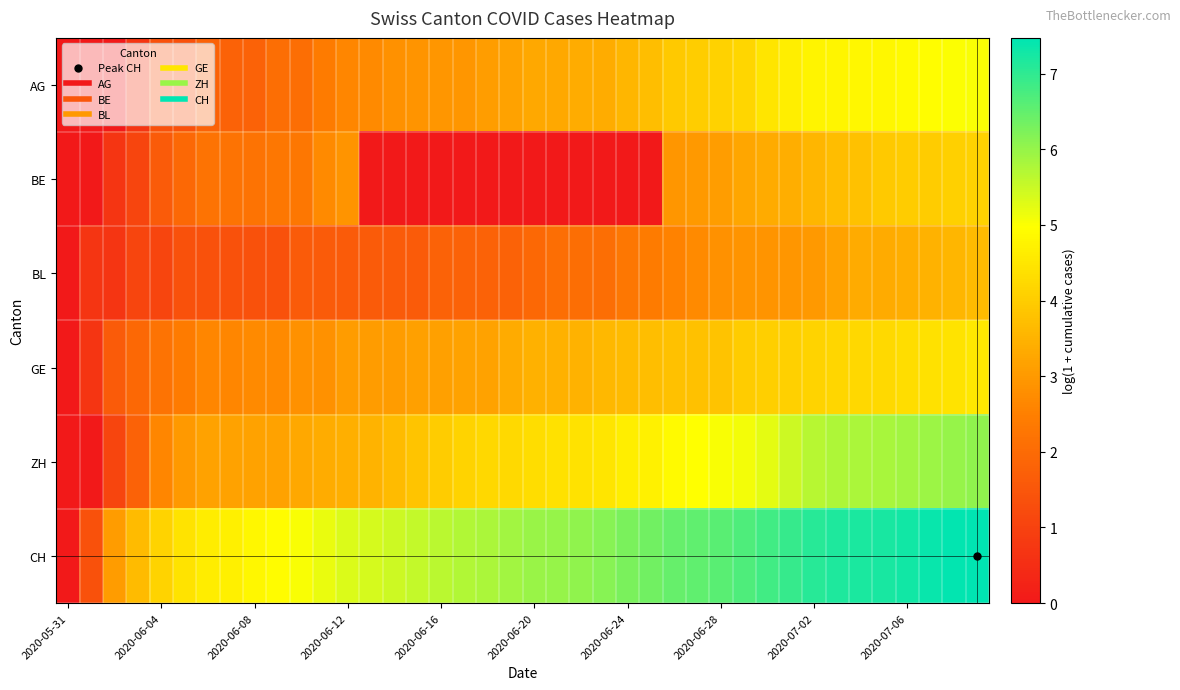

Rank the series by their maximum value, from lowest to highest.

BL, BE, GE, AG, ZH, CH